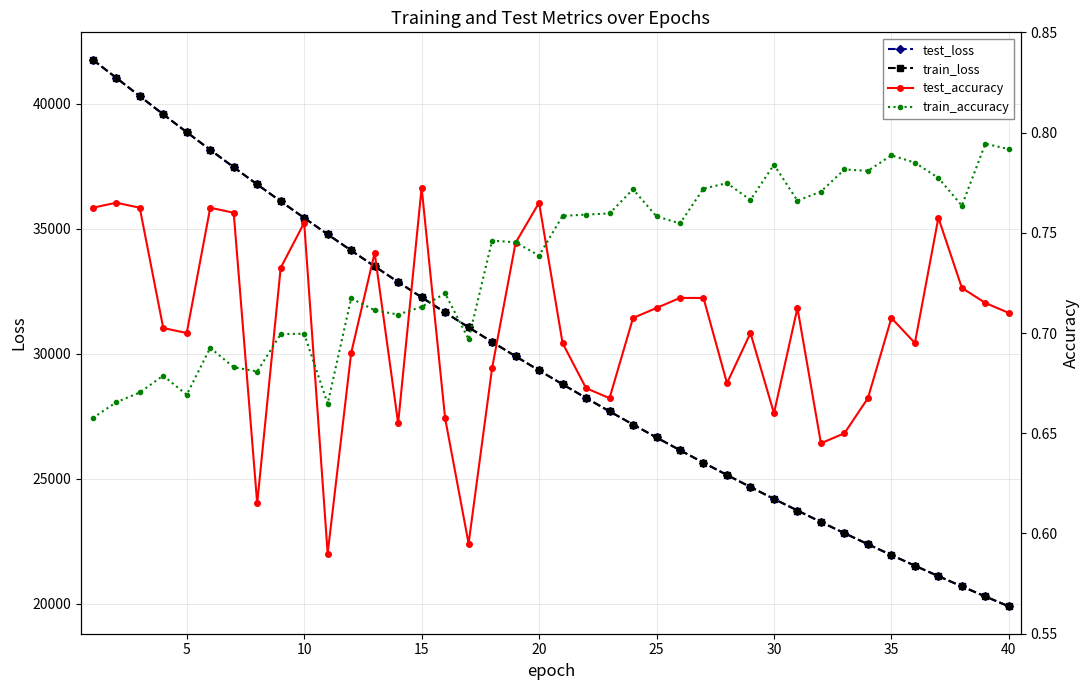

The value of train_loss at 10 is 56586.3. True or false?

False